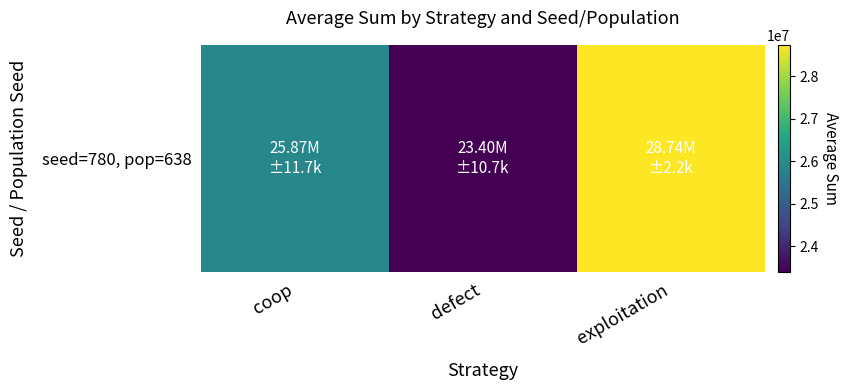

Reading right to left, list all the values displayed in this chart.

28735257	23395152	25869591